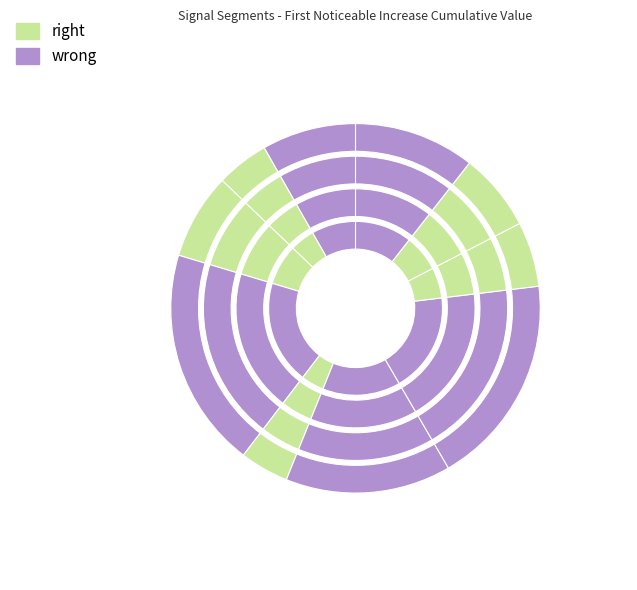

How much of the chart is everything except signal segment 3?

92.5%